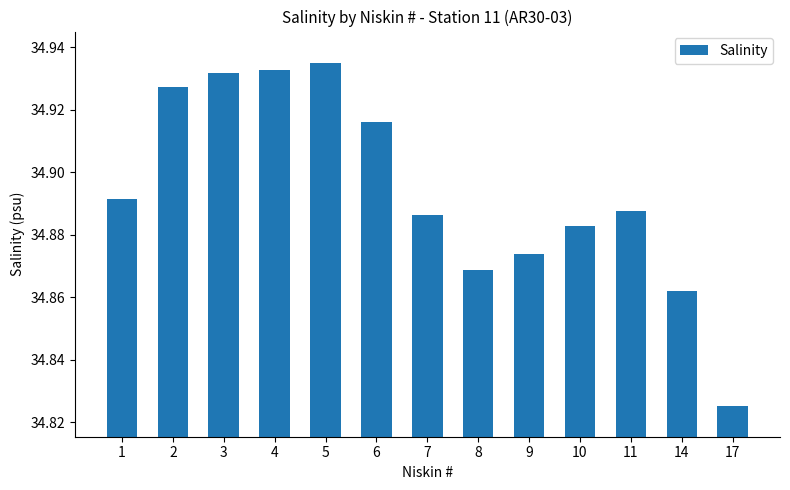

Approximately how many times larger is the value at 3 compared to 1?

1.0